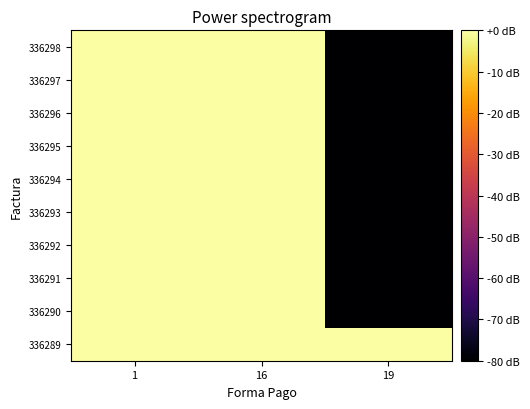

At which category does the chart reach its minimum across all series?

19